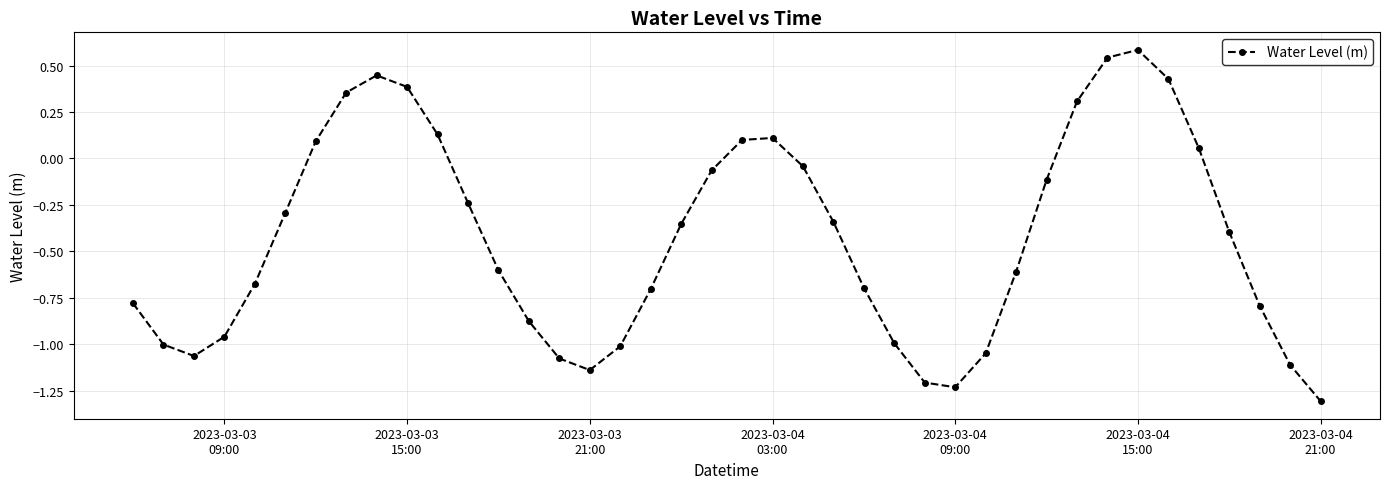

What is the greatest value displayed?

0.6